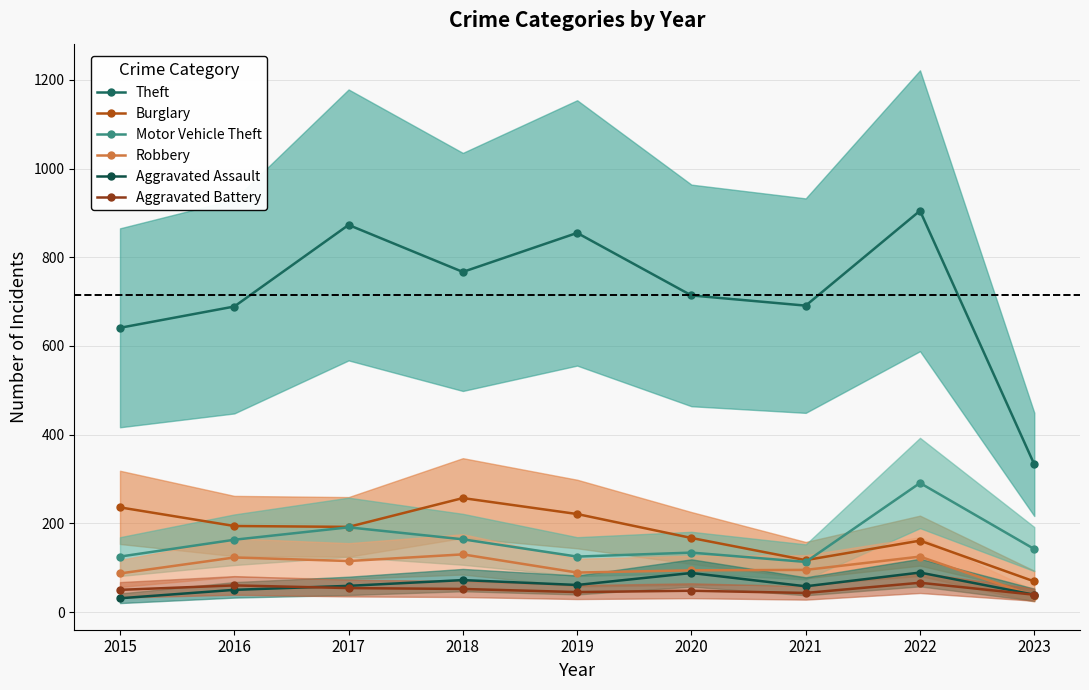

Which series has the largest total across all categories?

Theft